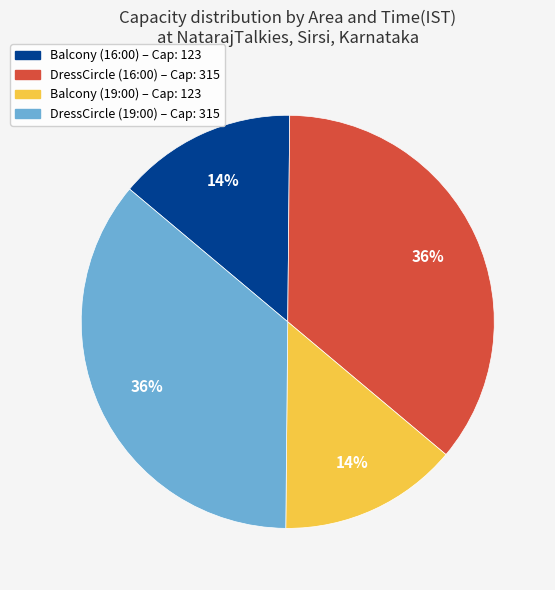

Count the number of slices in the pie.

4